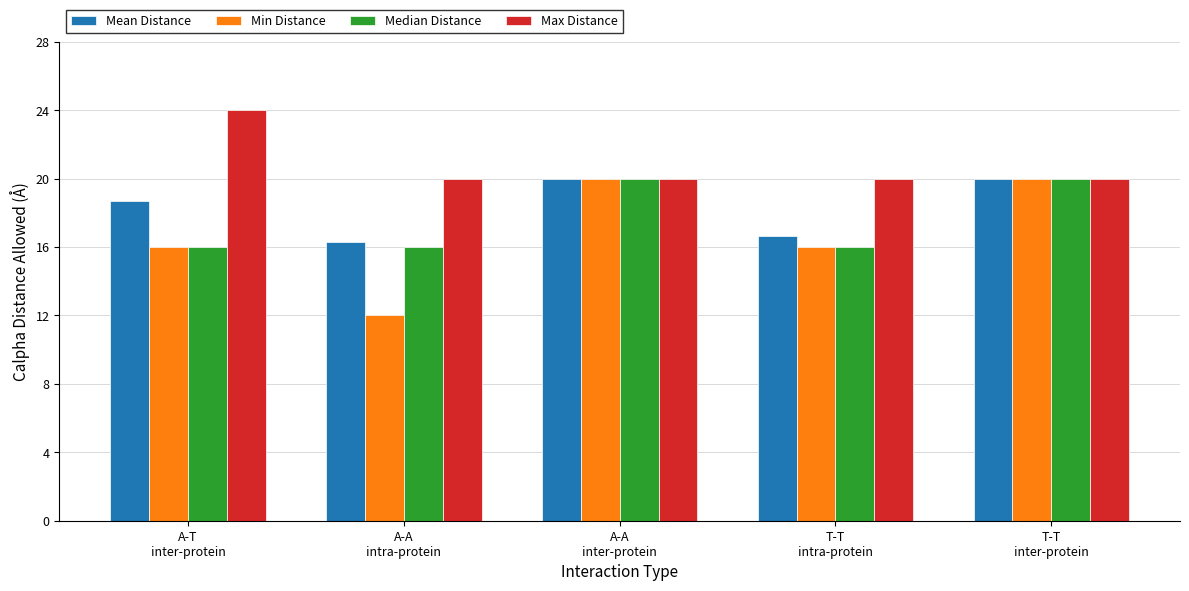

Which series has the widest spread of values?

Min Distance